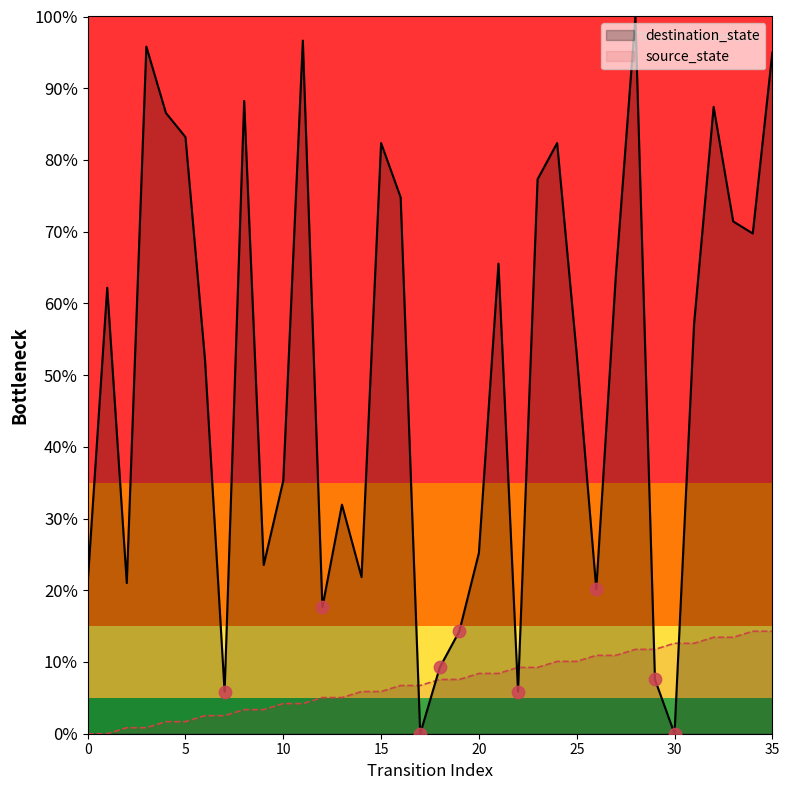

Is the value of destination_state at 34 greater than the value of source_state at 9?

Yes